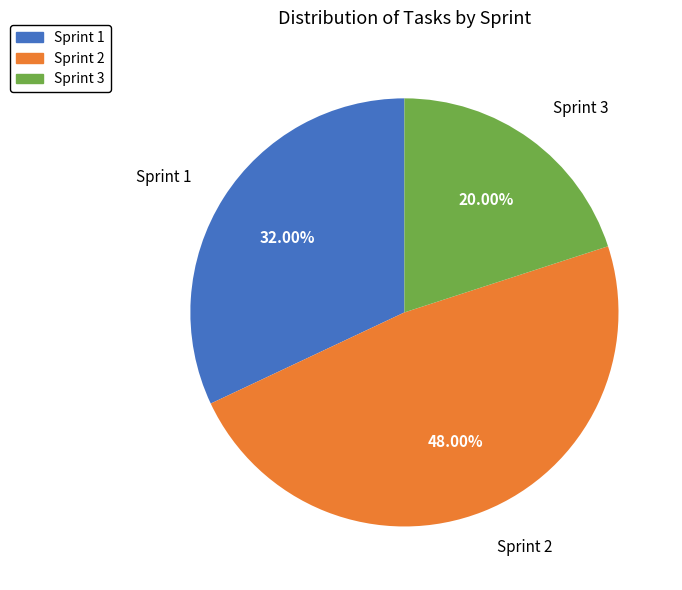

What percentage is the Sprint 1 slice, to the nearest percent?

32%